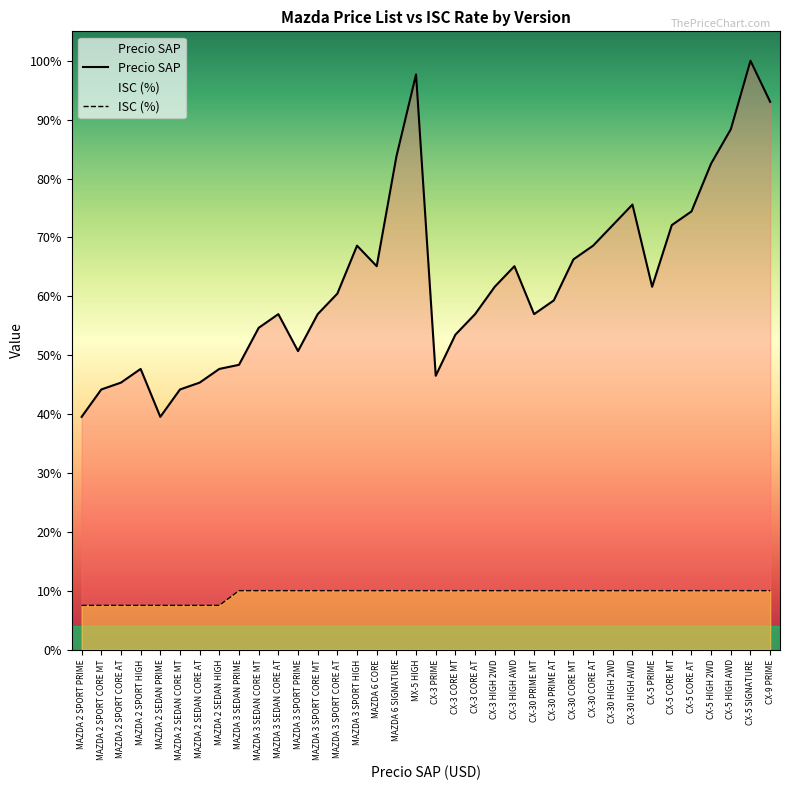

Is it true that ISC (%) equals 1523.8 at MAZDA 3 SPORT HIGH?

False